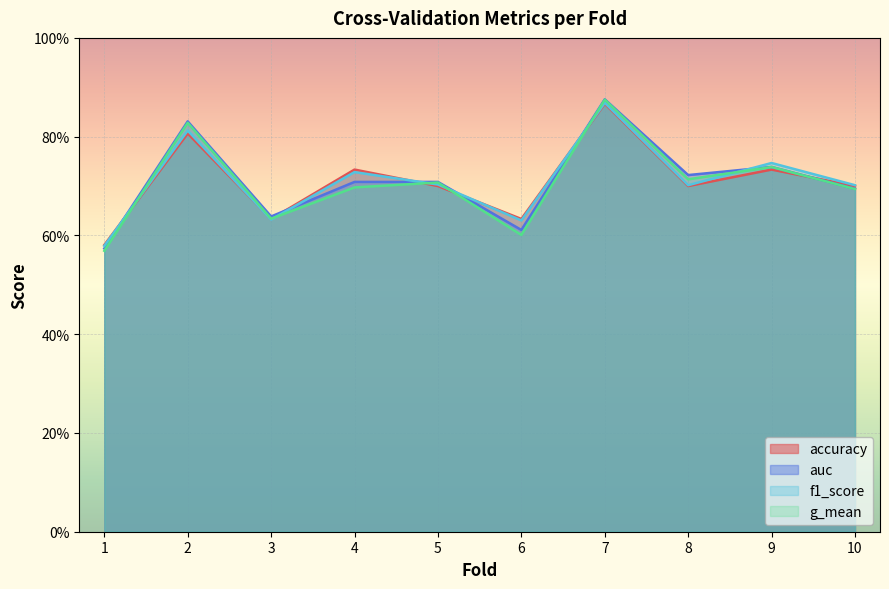

What is the total value across all series at 5?

2.8